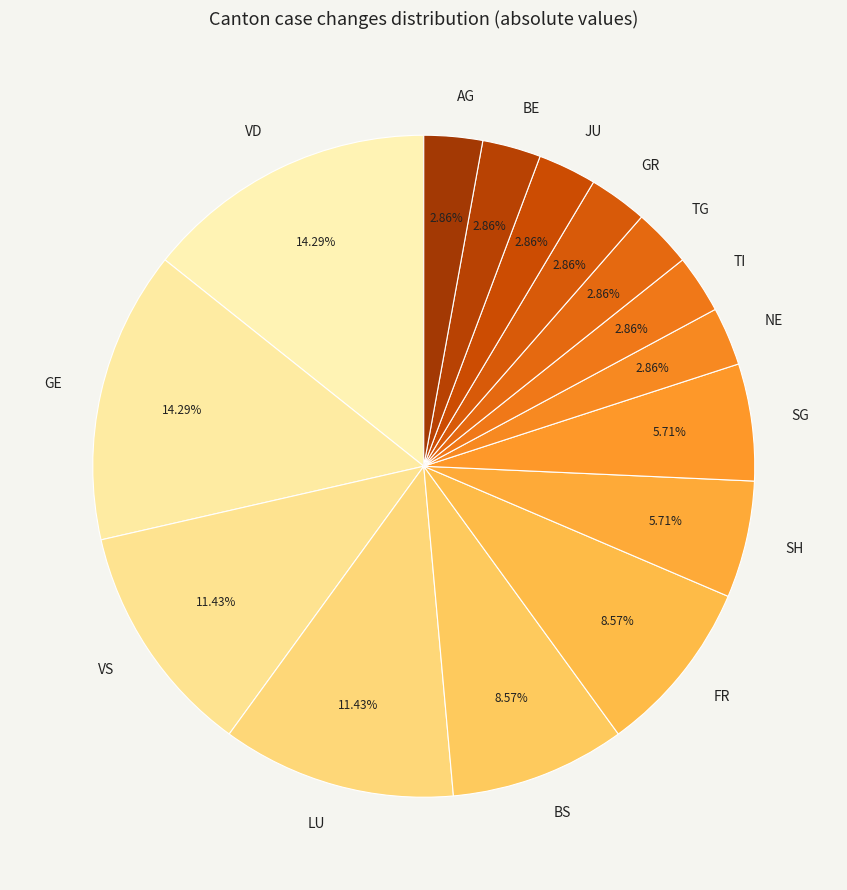

Count the number of slices in the pie.

15